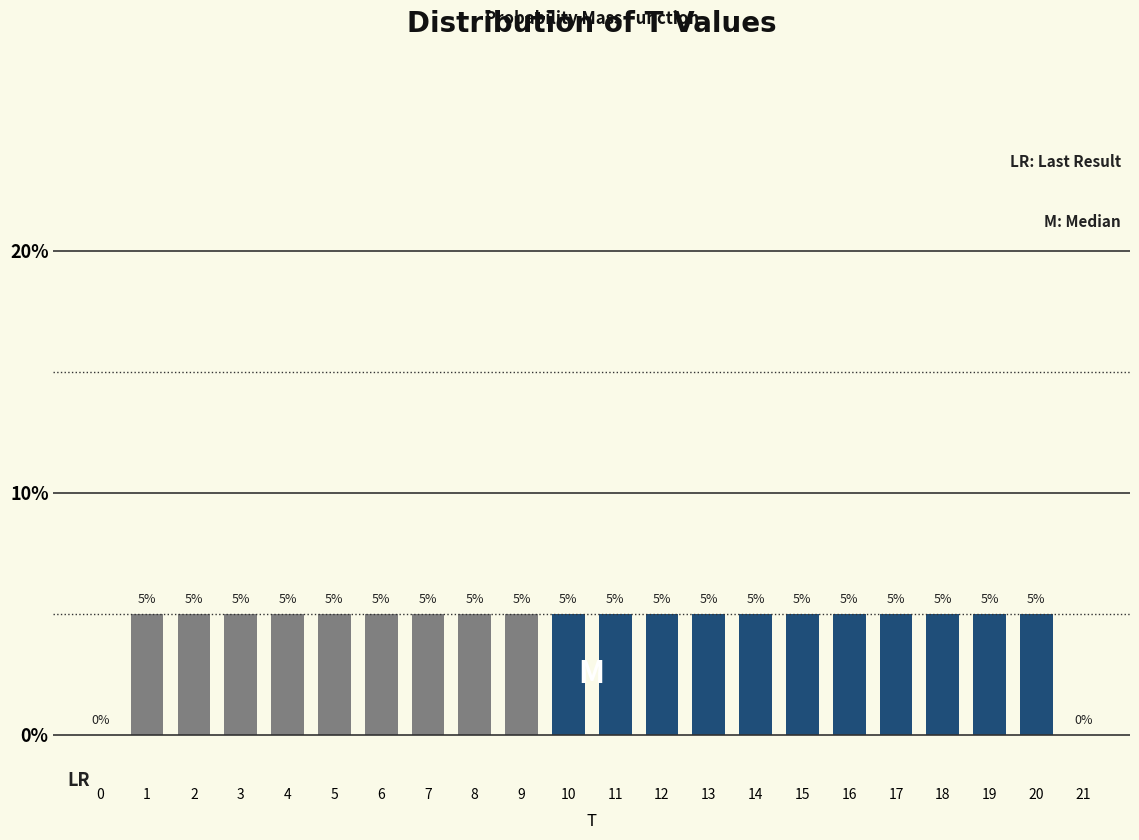

Reading left to right, what are all the values shown in this chart?

0=0	1=5	2=5	3=5	4=5	5=5	6=5	7=5	8=5	9=5	10=5	11=5	12=5	13=5	14=5	15=5	16=5	17=5	18=5	19=5	20=5	21=0